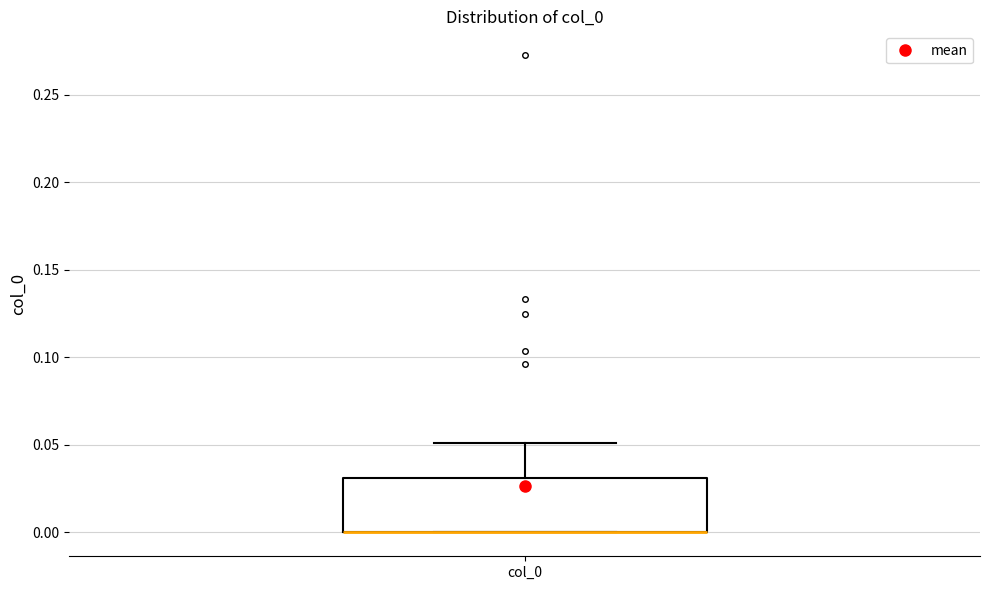

Read this box plot against the y-axis: the position of the median line, the range covered by the box, and the ends of both whiskers. The values are not printed on the chart, so give them approximately, as read against the axis.

median 0.00 (drawn on the box's lower edge), box 0.00 to 0.03, whiskers 0.00 to 0.05